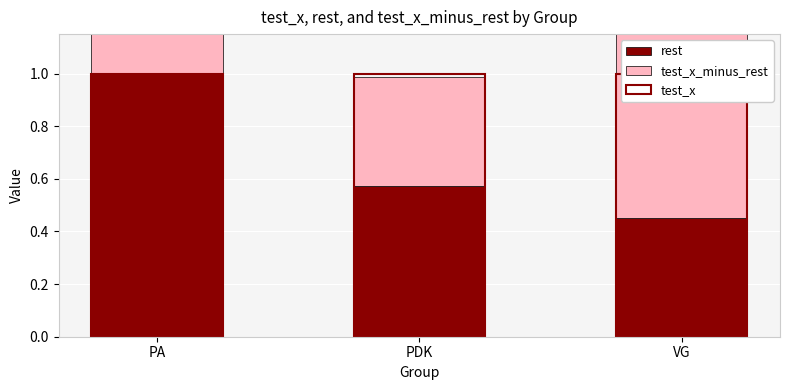

Which label corresponds to the smallest value in the chart?

PDK